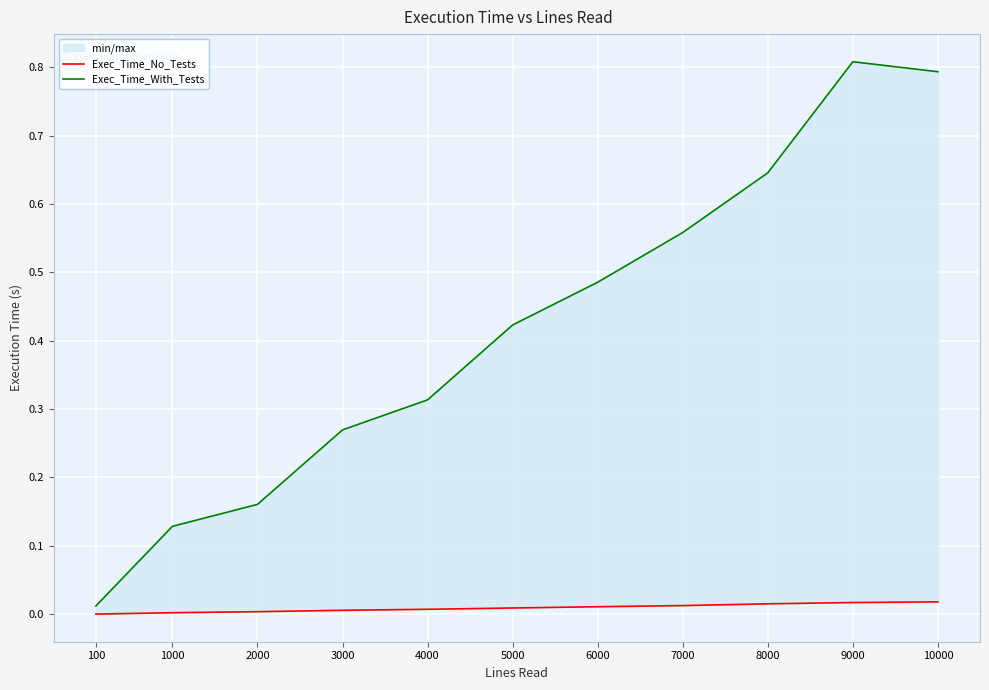

Rank the series at 8000 from lowest to highest value.

Exec_Time_No_Tests, Exec_Time_With_Tests